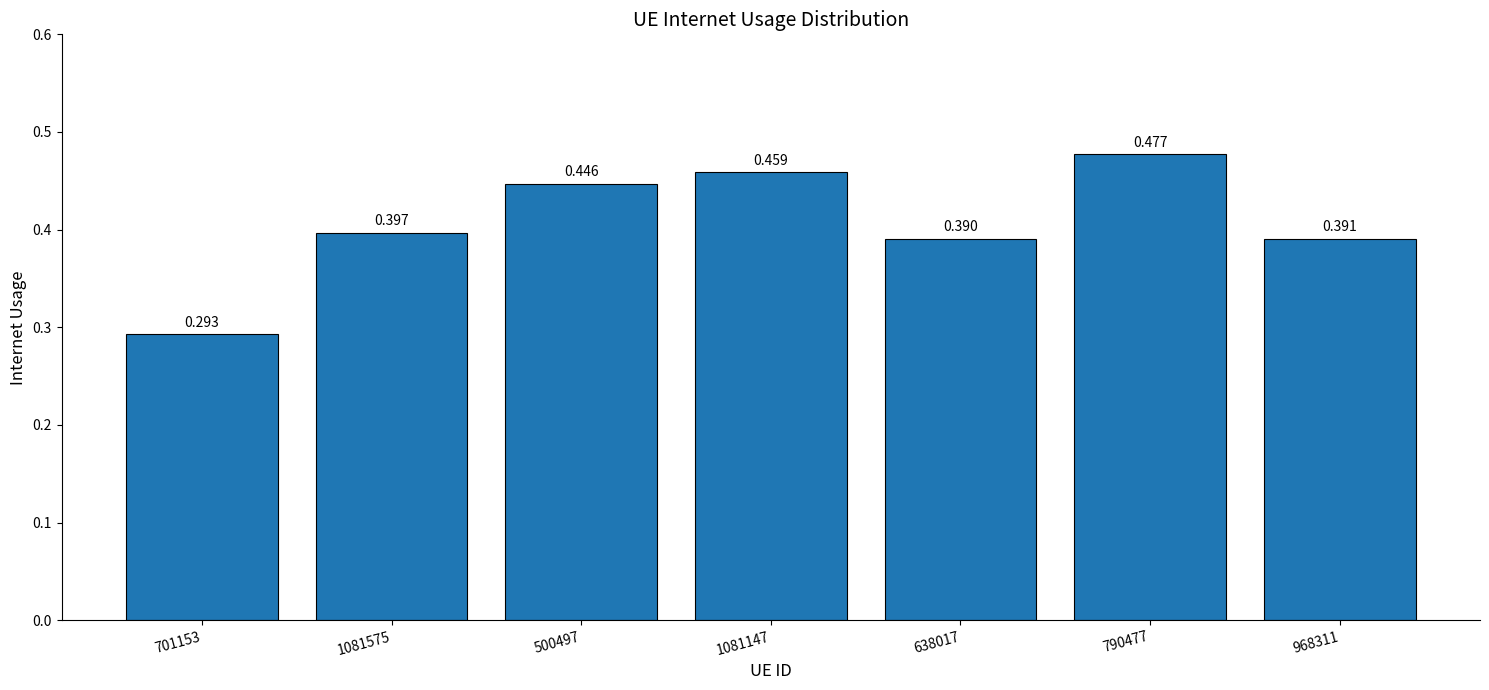

List the labels in order of value, smallest first.

701153, 638017, 968311, 1081575, 500497, 1081147, 790477